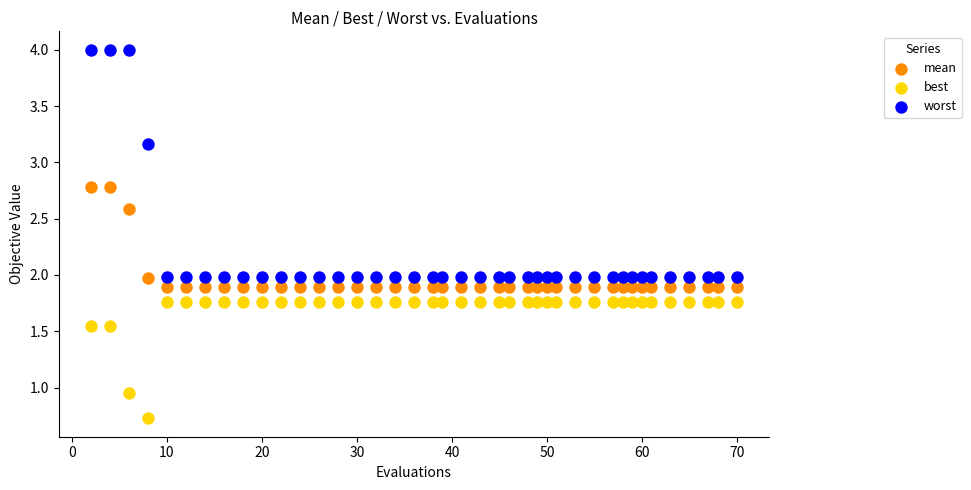

Which series contains the highest Y value?

worst